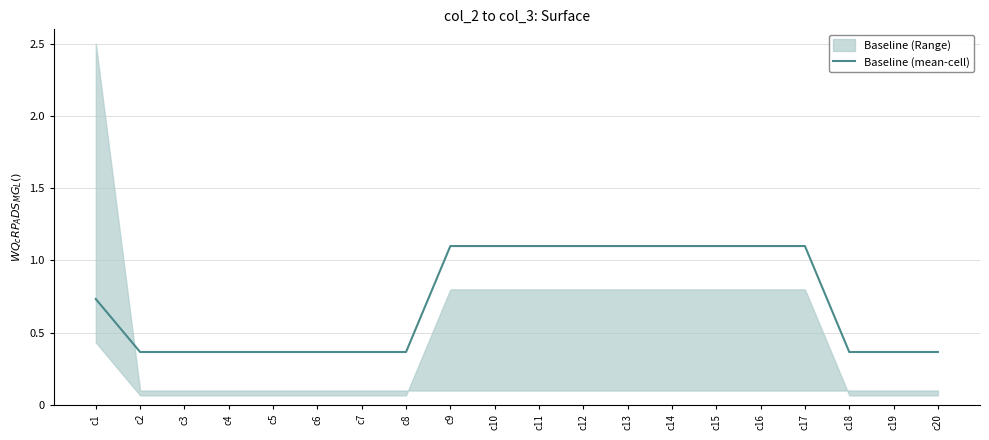

What is the highest value of the Baseline (mean-cell) series?

1.1